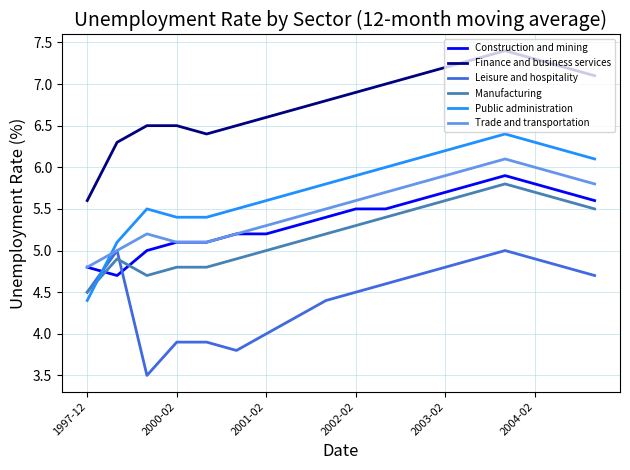

Reading left to right, what are all the values shown in this chart?

Construction and mining: 4.8	4.7	5.0	5.1	5.1	5.2	5.2	5.3	5.4	5.5	5.5	5.6	5.7	5.8	5.9	5.8	5.7	5.6
Finance and business services: 5.6	6.3	6.5	6.5	6.4	6.5	6.6	6.7	6.8	6.9	7.0	7.1	7.2	7.3	7.4	7.3	7.2	7.1
Leisure and hospitality: 4.5	5.0	3.5	3.9	3.9	3.8	4.0	4.2	4.4	4.5	4.6	4.7	4.8	4.9	5.0	4.9	4.8	4.7
Manufacturing: 4.5	4.9	4.7	4.8	4.8	4.9	5.0	5.1	5.2	5.3	5.4	5.5	5.6	5.7	5.8	5.7	5.6	5.5
Public administration: 4.4	5.1	5.5	5.4	5.4	5.5	5.6	5.7	5.8	5.9	6.0	6.1	6.2	6.3	6.4	6.3	6.2	6.1
Trade and transportation: 4.8	5.0	5.2	5.1	5.1	5.2	5.3	5.4	5.5	5.6	5.7	5.8	5.9	6.0	6.1	6.0	5.9	5.8